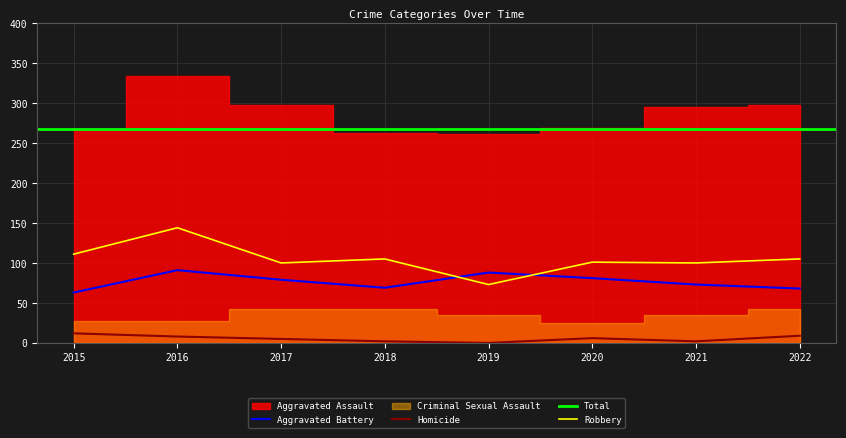

How many values in the Aggravated Battery series exceed 79?

3